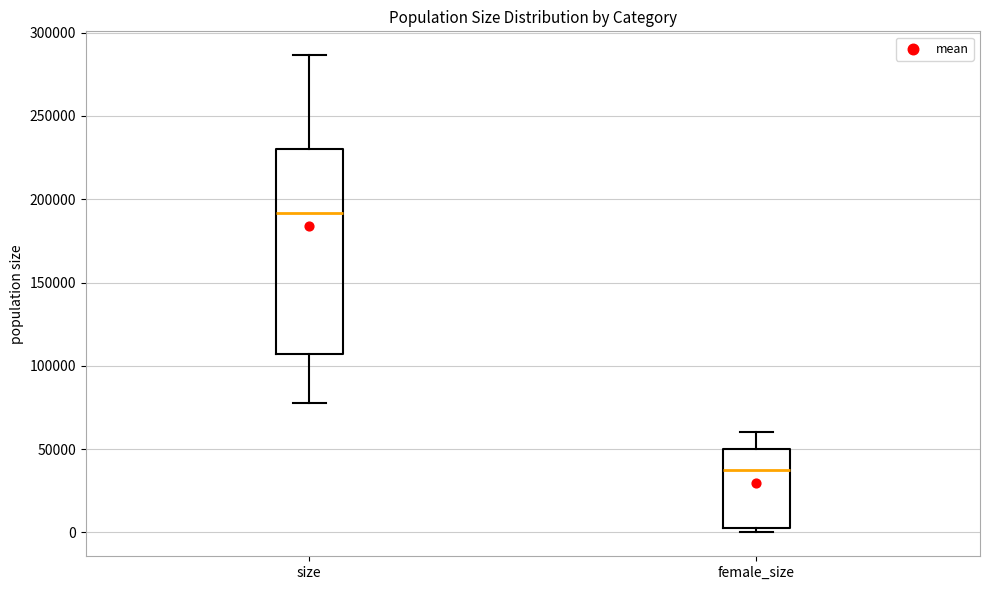

Comparing the boxes themselves (not the whiskers), which one is the tallest?

size